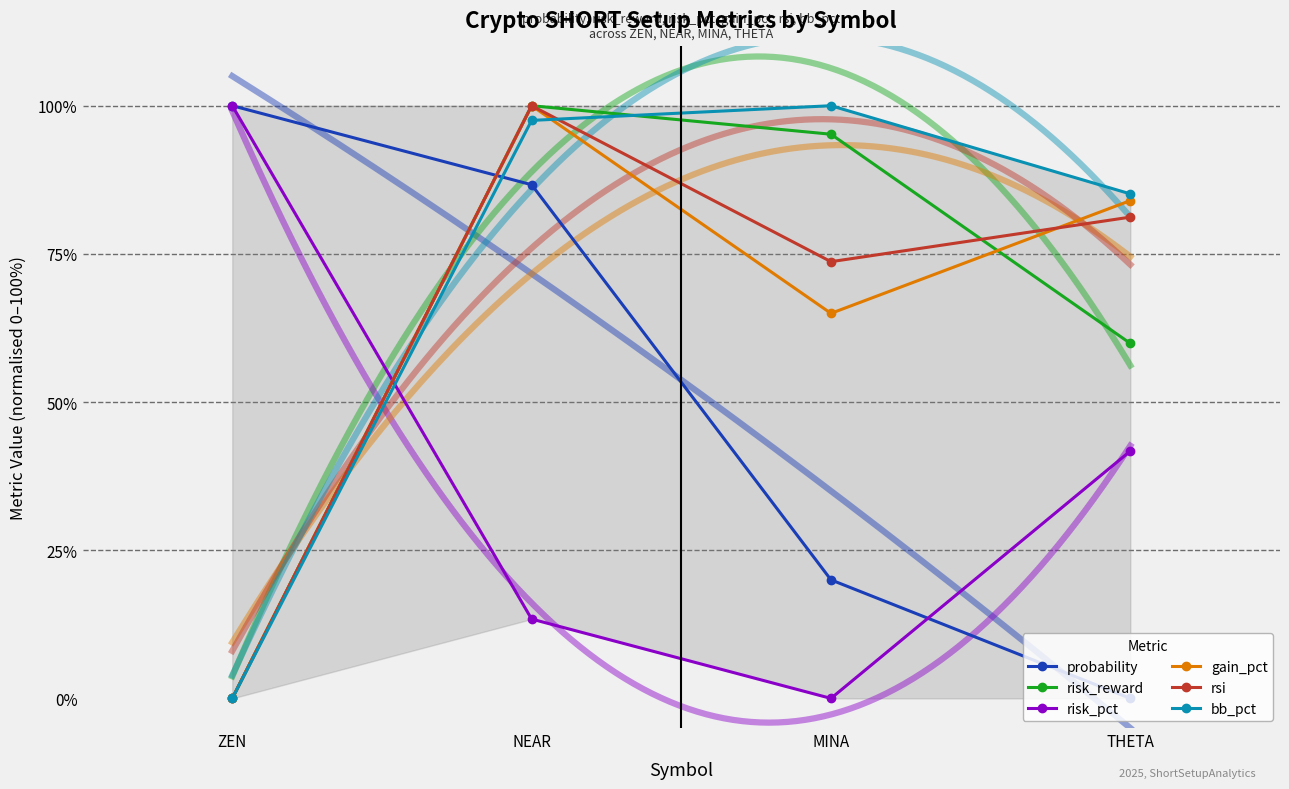

List the labels in order of risk_reward value, smallest first.

ZEN, THETA, MINA, NEAR